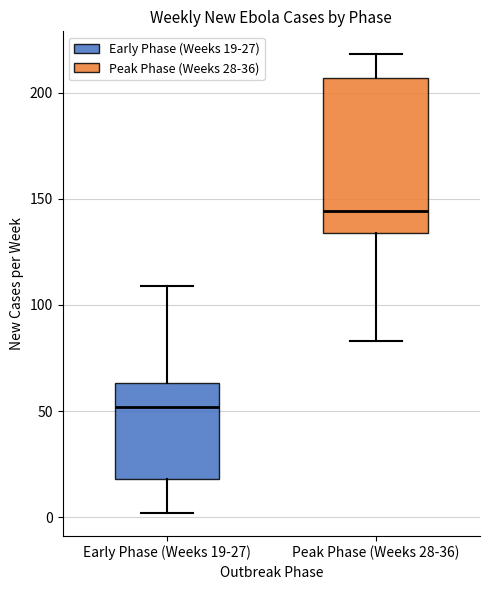

Reading left to right, read every box against the y-axis: the position of its median line, the range the box covers, and the ends of its whiskers. The values are not printed on the chart, so give them approximately, as read against the axis.

Early Phase (Weeks 19-27): median 50, box 20 to 65, whiskers 0 to 110
Peak Phase (Weeks 28-36): median 145, box 135 to 205, whiskers 85 to 220